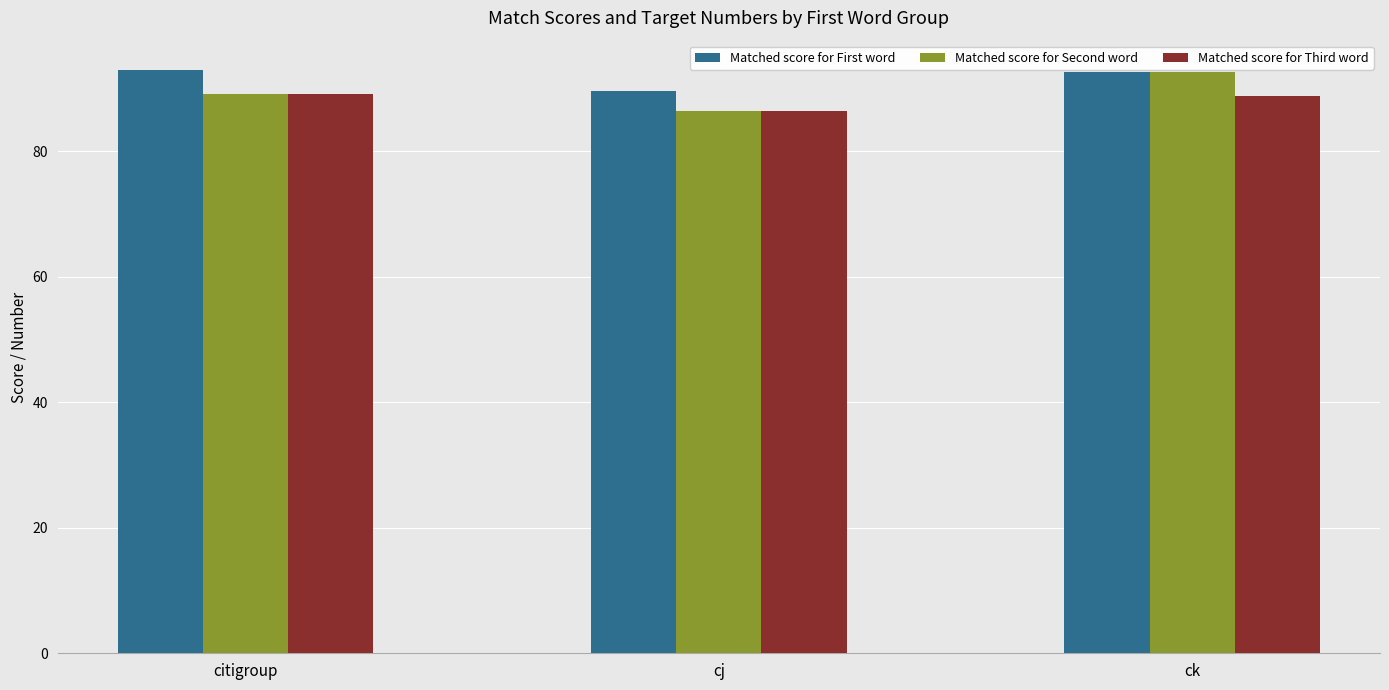

Which series has the widest spread of values?

Matched score for Second word